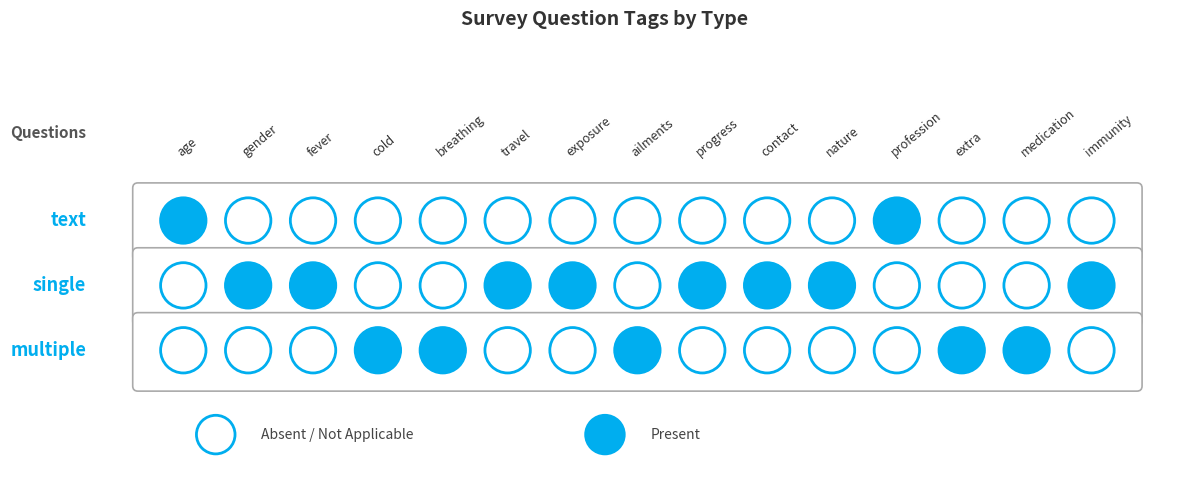

Reading left to right, extract all data points from this chart.

text: 0=1	1=0	2=0	3=0	4=0	5=0	6=0	7=0	8=0	9=0	10=0	11=1	12=0	13=0	14=0
single: 0=0	1=1	2=1	3=0	4=0	5=1	6=1	7=0	8=1	9=1	10=1	11=0	12=0	13=0	14=1
multiple: 0=0	1=0	2=0	3=1	4=1	5=0	6=0	7=1	8=0	9=0	10=0	11=0	12=1	13=1	14=0